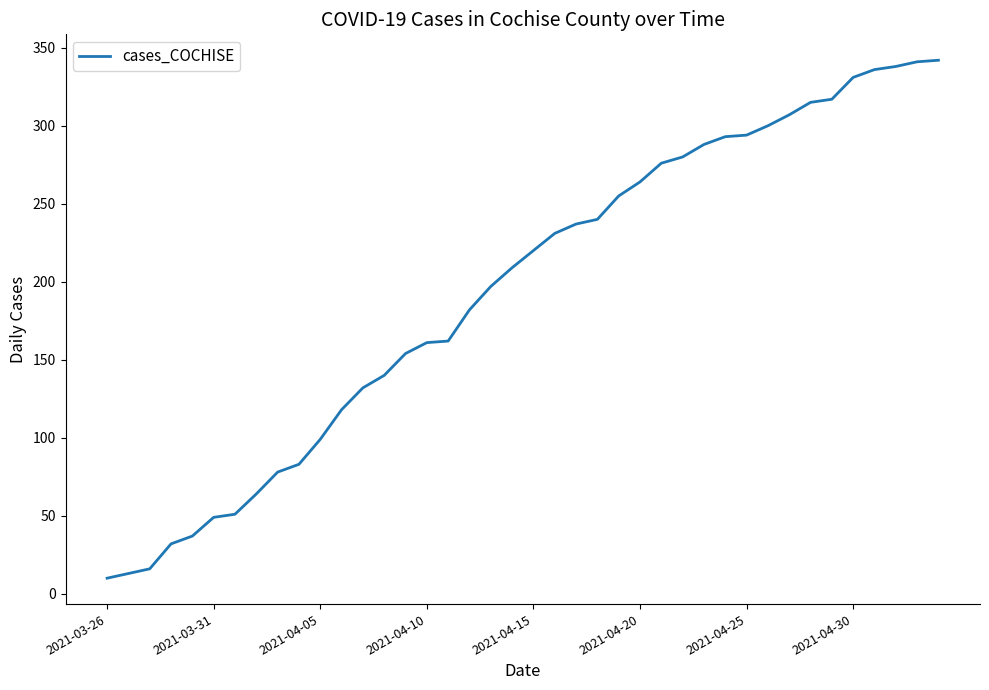

What is the difference between the maximum and minimum values?

332